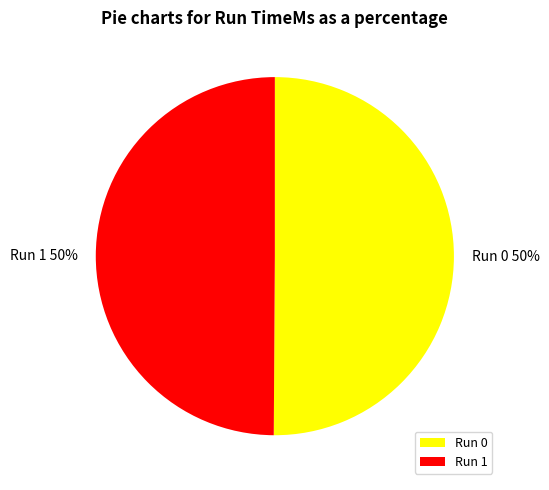

The Run 1 slice represents 58% of the pie. True or false?

False